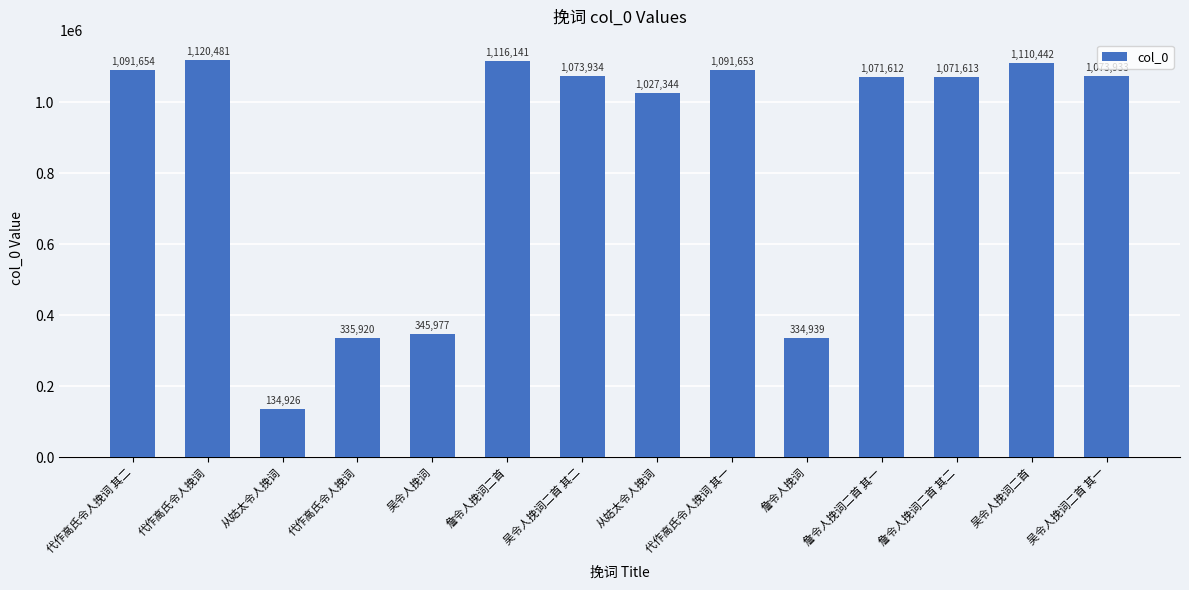

Approximately how many times larger is the value at 从姑太令人挽词 compared to 詹令人挽词?

3.1